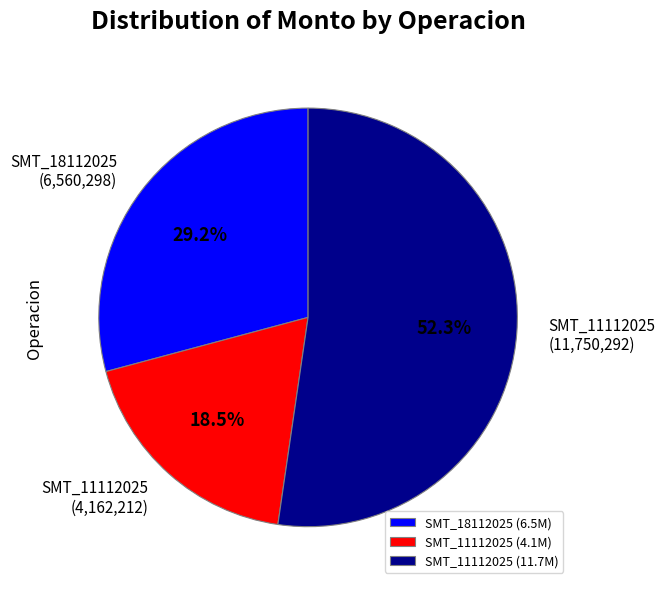

What percentage do SMT_11112025 (11.7M) and SMT_18112025 (6.5M) together represent?

81.5%